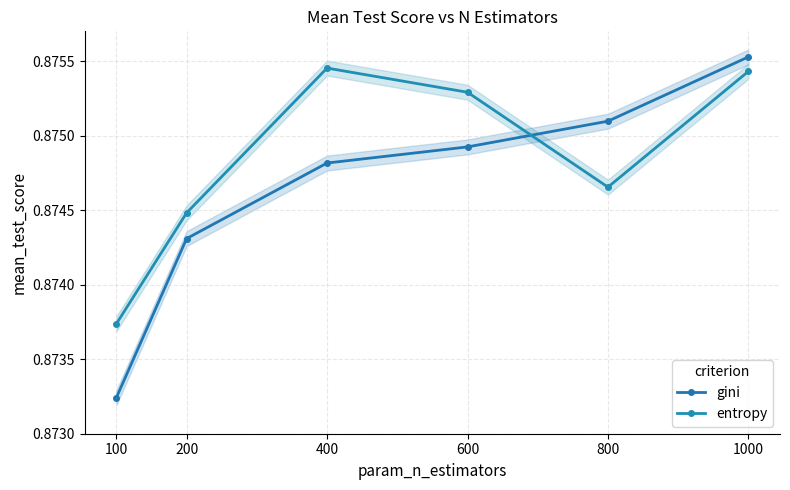

Which category has the lowest value in the gini series?

100